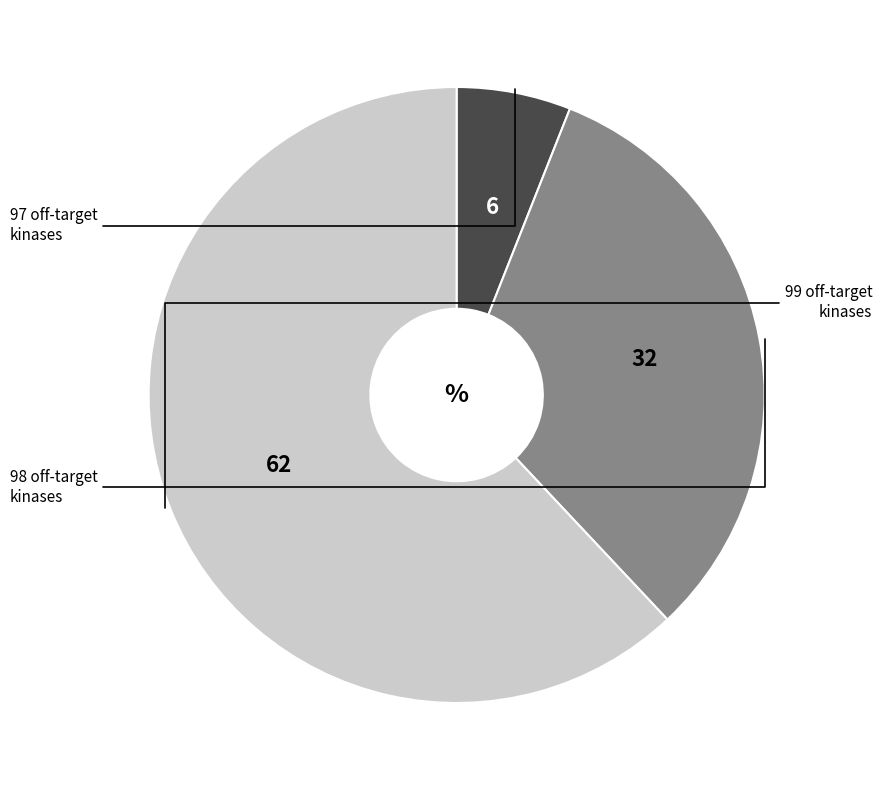

Is there a majority slice in this chart?

Yes